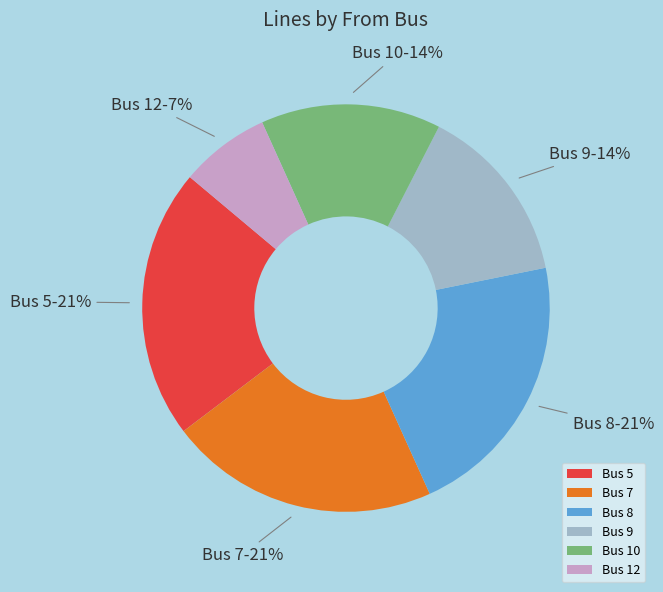

The Bus 5 slice represents 36% of the pie. True or false?

False